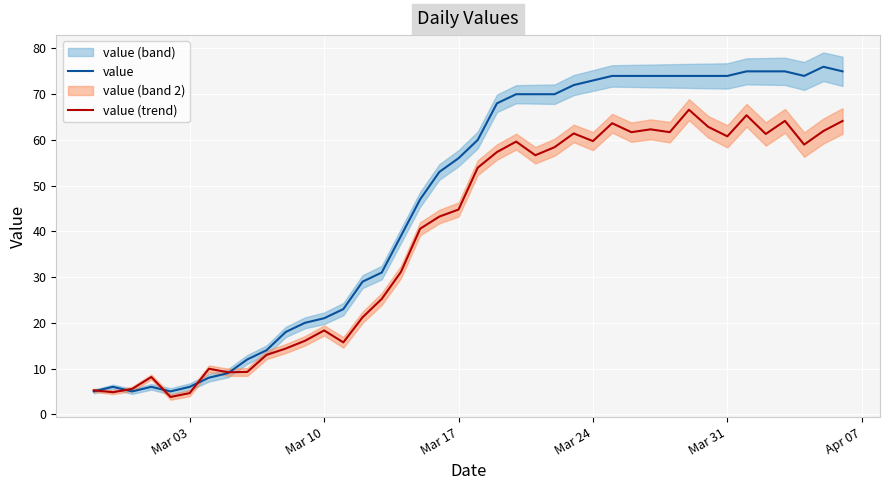

What is the lowest value of the value series?

5.0